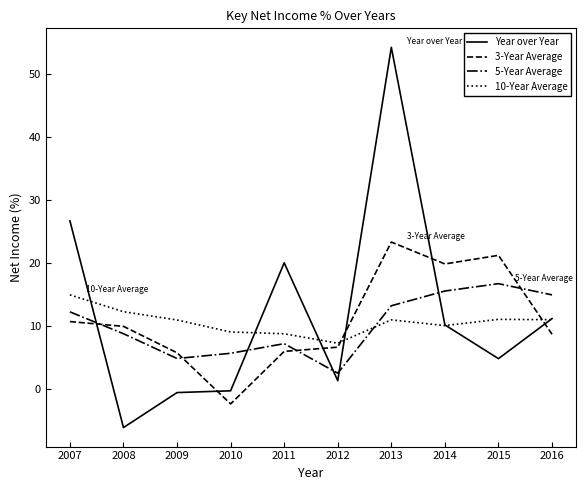

True or false: Year over Year and 5-Year Average intersect in this chart.

True